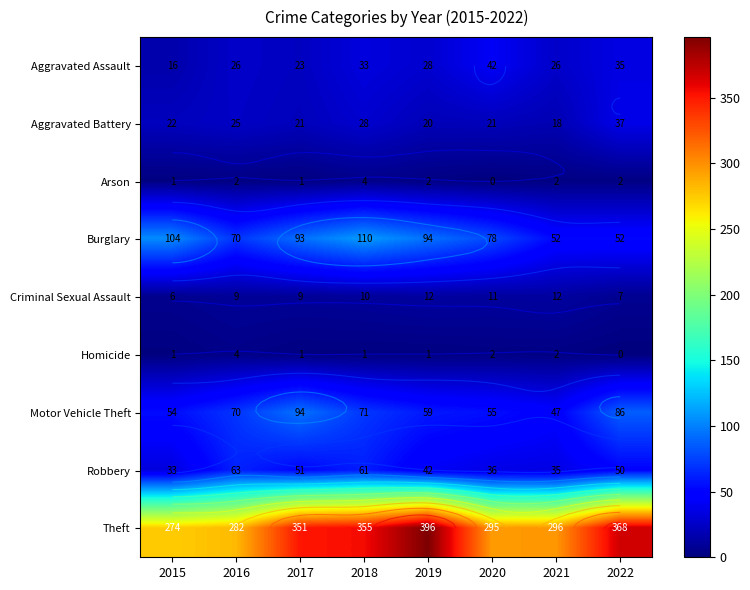

At 2022, list the series in order from smallest to largest.

Homicide, Arson, Criminal Sexual Assault, Aggravated Assault, Aggravated Battery, Robbery, Burglary, Motor Vehicle Theft, Theft